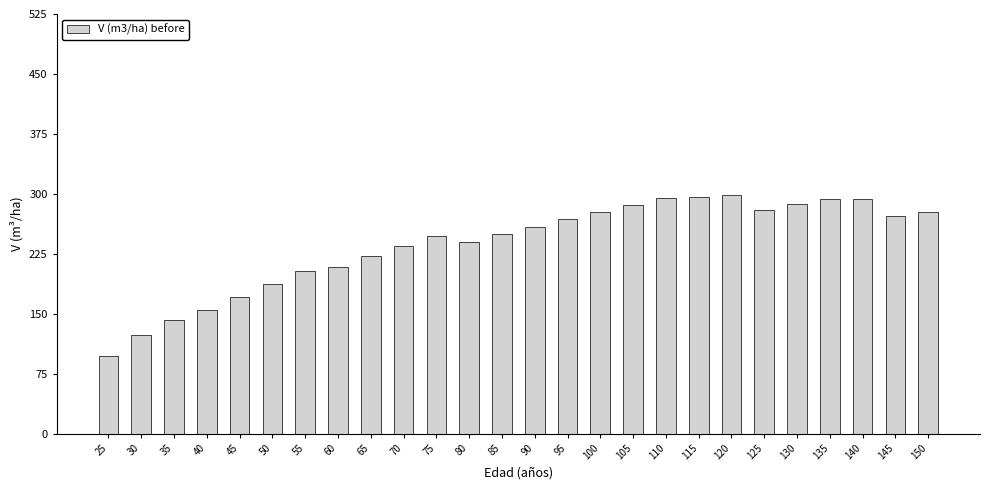

What is the smallest value displayed?

97.2